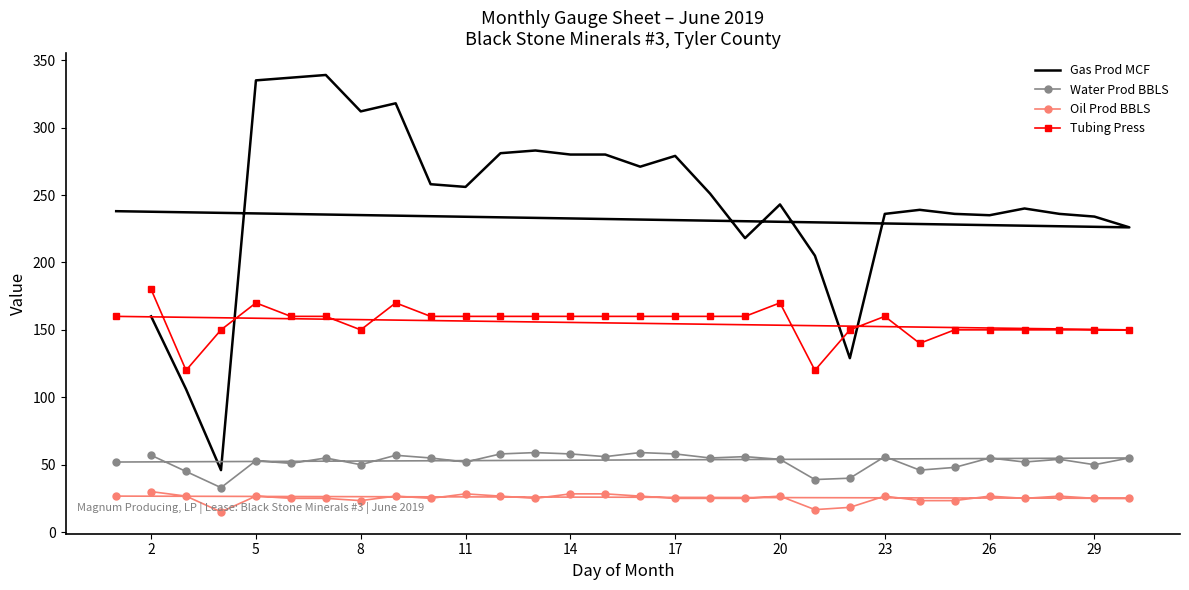

What is the maximum value for Gas Prod MCF?

339.0